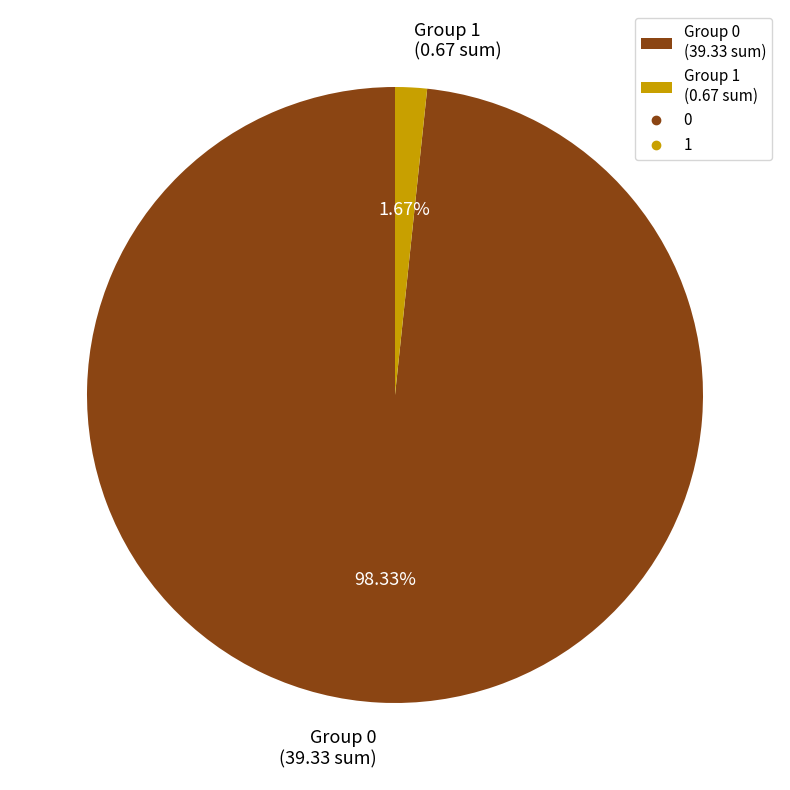

Rank the categories by value from lowest to highest.

Group 1 (0.67 sum), Group 0 (39.33 sum)